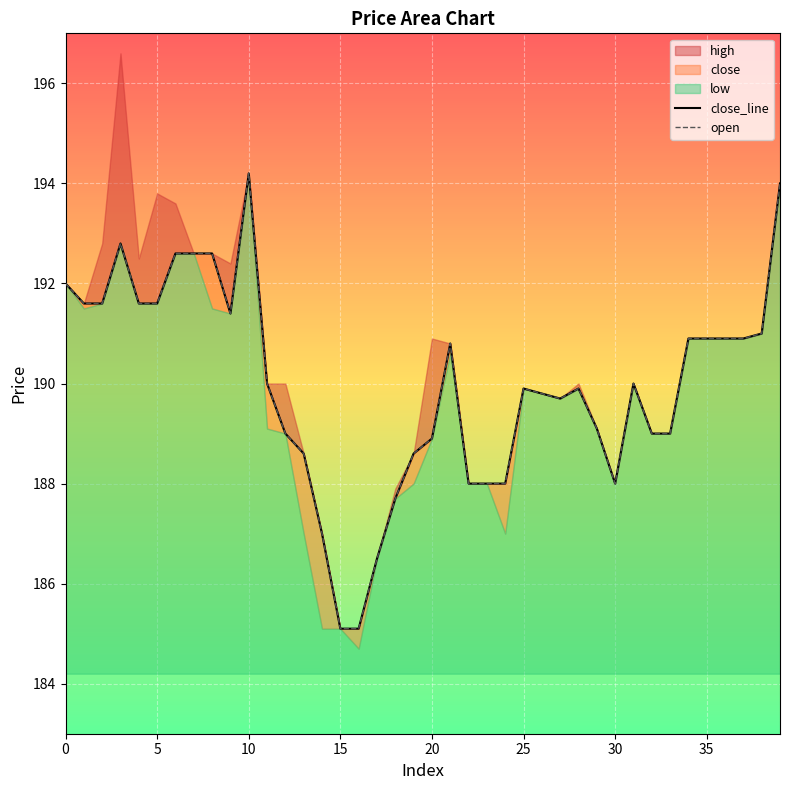

True or false: close_line and open cross at least once.

False